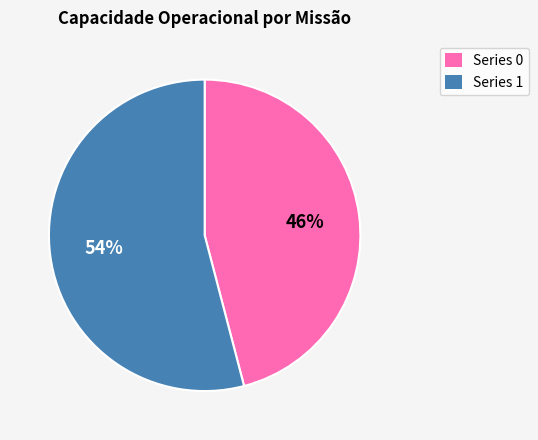

Which category accounts for the majority?

Series 1